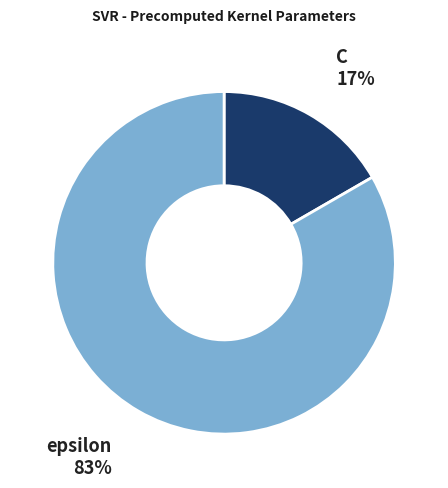

How many slices are in this pie chart?

2